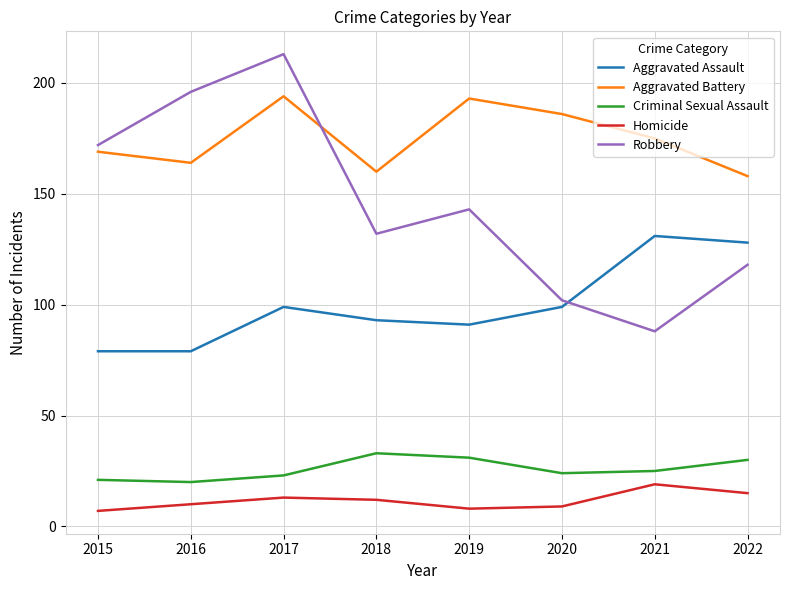

At which category is the sum across all series the highest?

2017